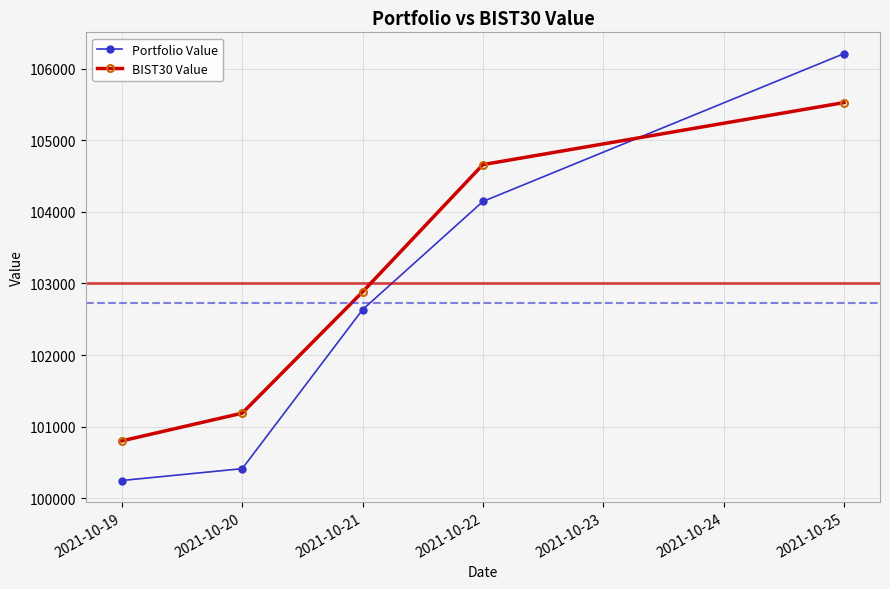

Between 2021-10-21 and 2021-10-22, which series saw the biggest shift?

BIST30 Value